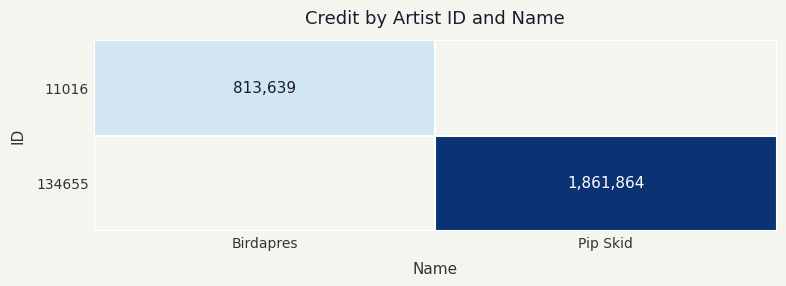

The value of 11016 at Birdapres is 813639. True or false?

True